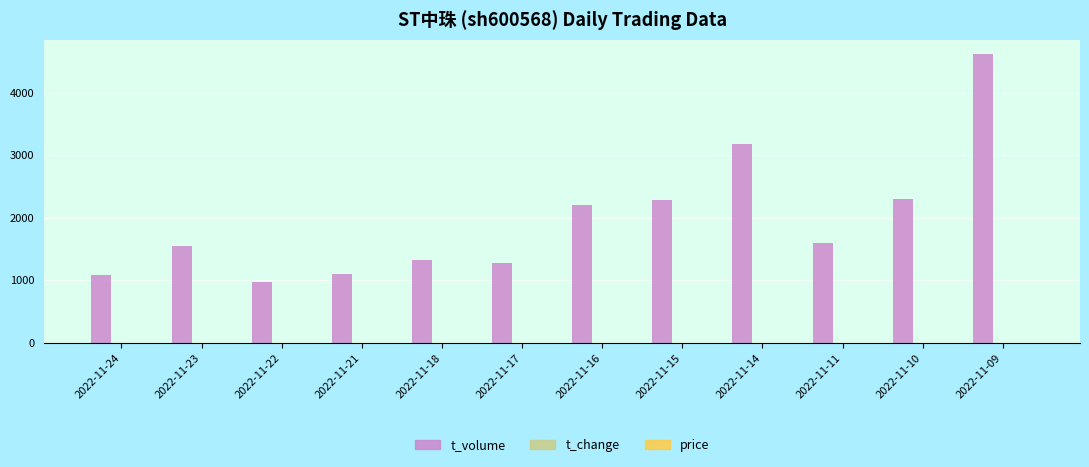

Which series has the largest total across all categories?

t_volume